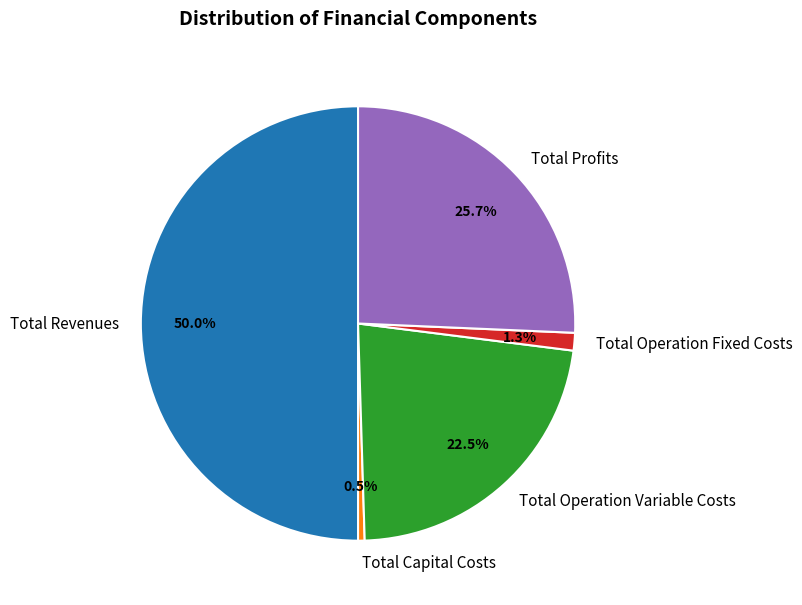

Is the sum of Total Operation Fixed Costs and Total Revenues greater than half?

Yes